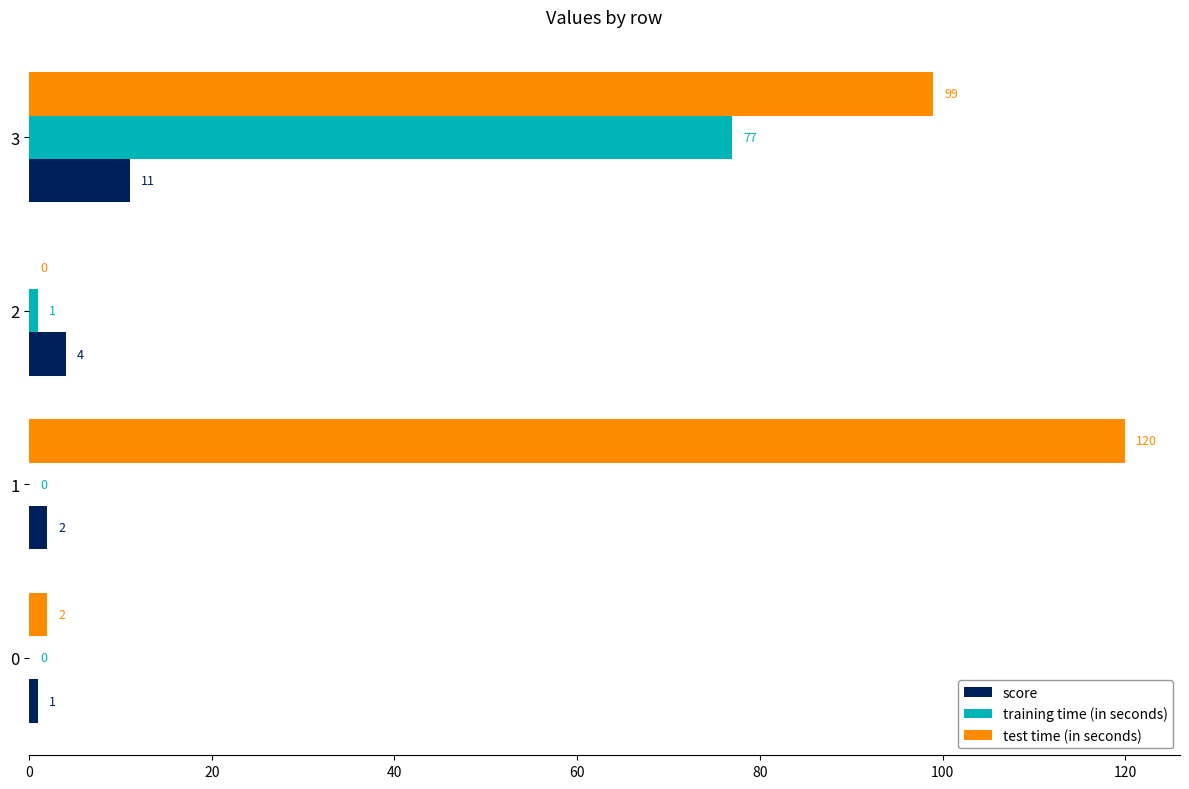

How many data points does each series have?

4